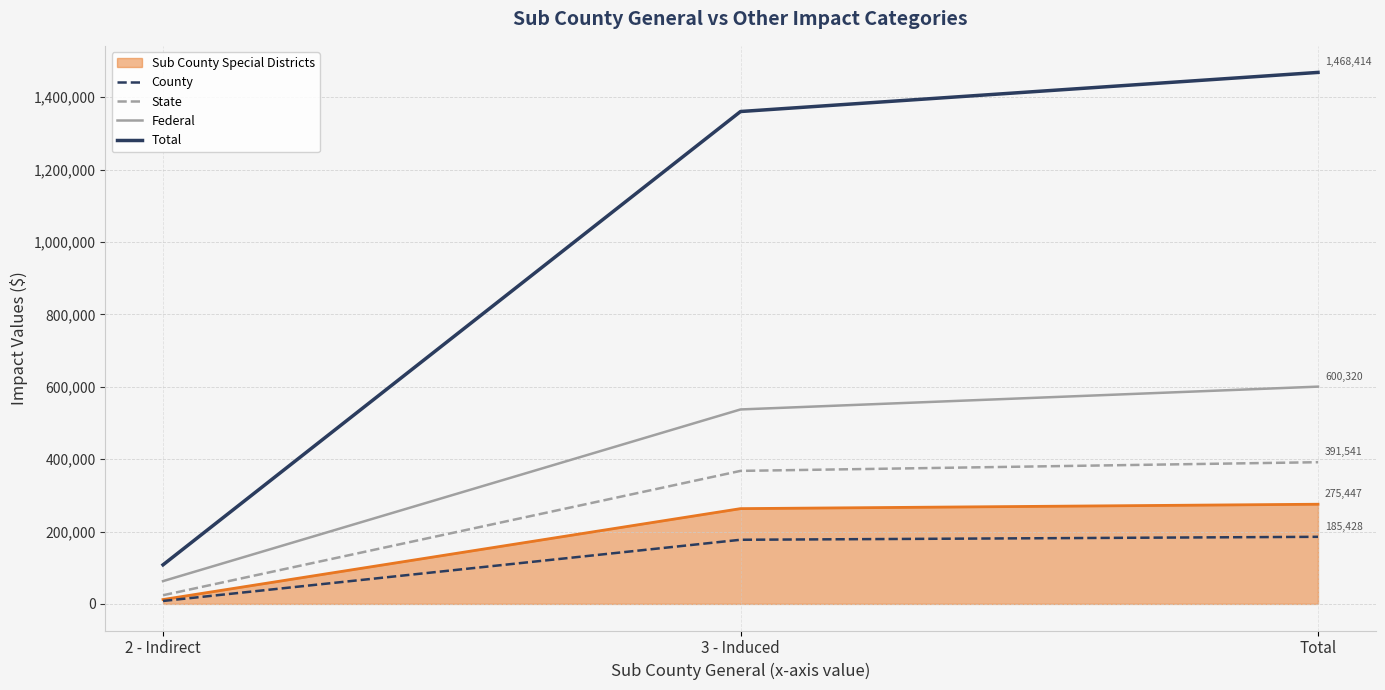

Reading right to left, extract all data points from this chart.

Sub County Special Districts: Total=275446.6	3 - Induced=263281.9	2 - Indirect=12164.7
County: Total=185428.5	3 - Induced=177262.3	2 - Indirect=8166.2
State: Total=391541.2	3 - Induced=367553.1	2 - Indirect=23988.0
Federal: Total=600320.1	3 - Induced=537284.3	2 - Indirect=63035.8
Total: Total=1468413.7	3 - Induced=1360370.4	2 - Indirect=108043.3